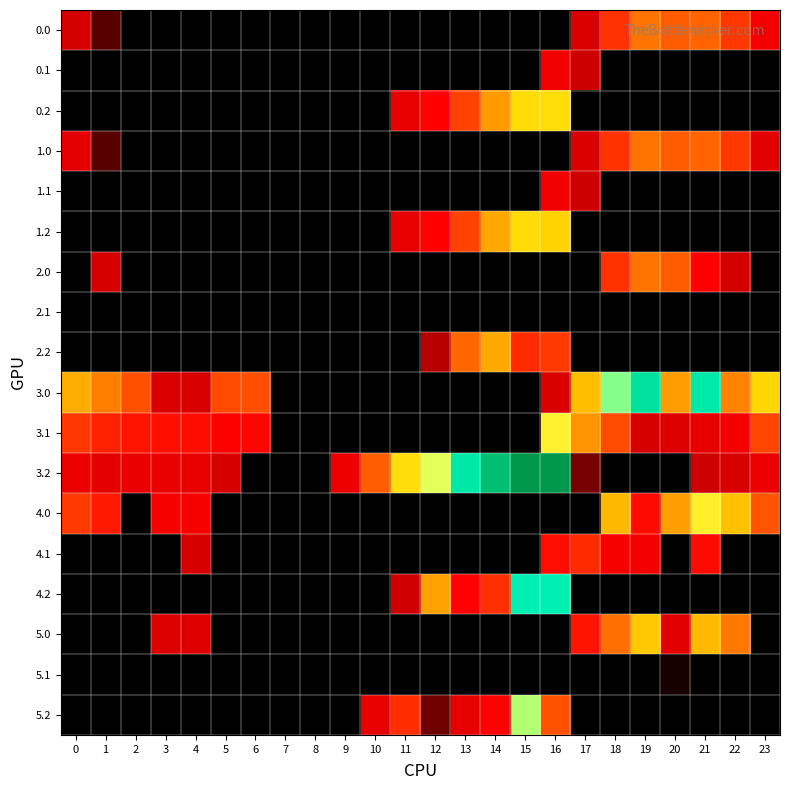

Which series has the largest range (max minus min)?

3.2